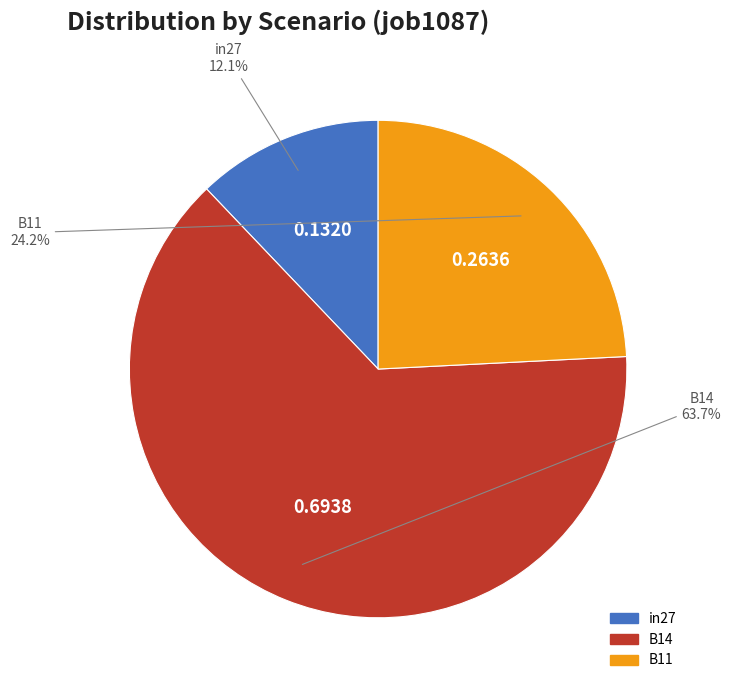

Rank the categories by value from highest to lowest.

B14, B11, in27